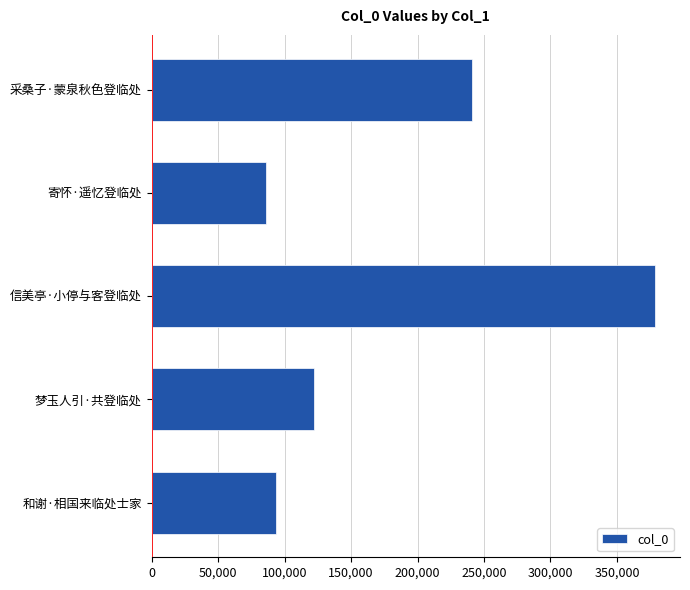

True or false: the data shows 85707 at 寄怀·遥忆登临处.

True